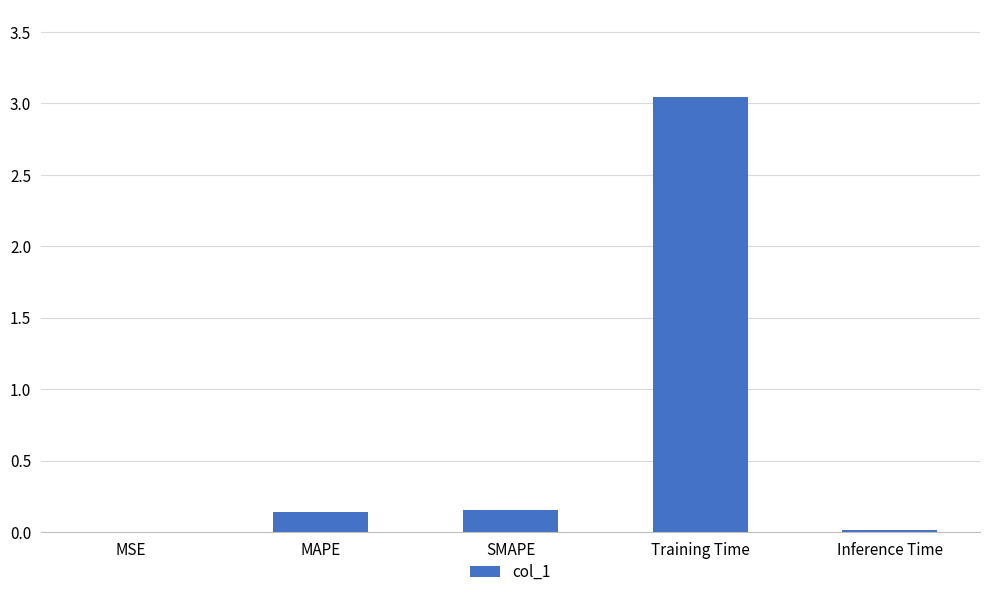

Are the bars horizontal?

No